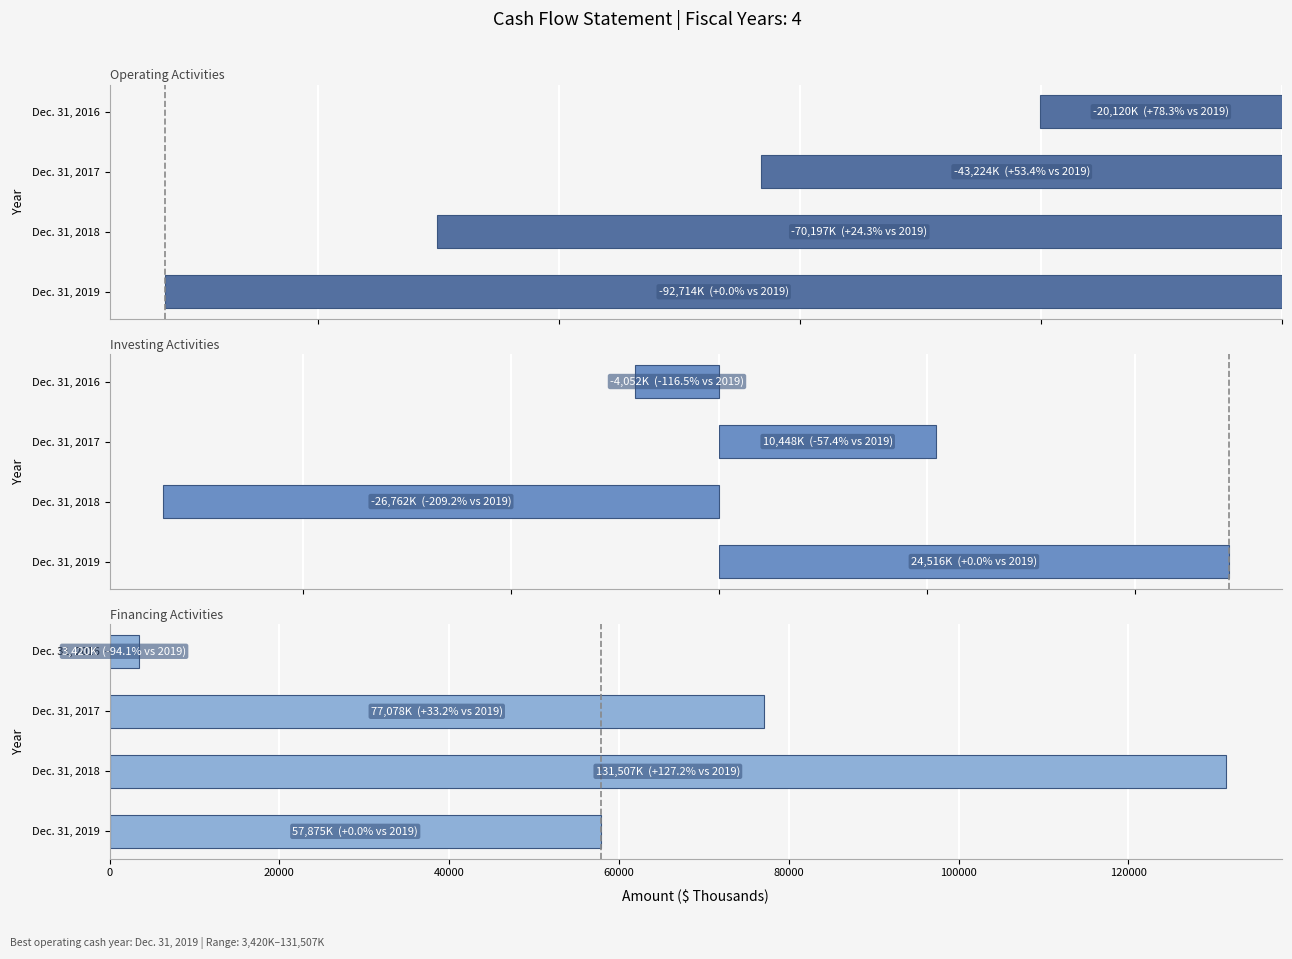

What is the greatest value displayed?

131507